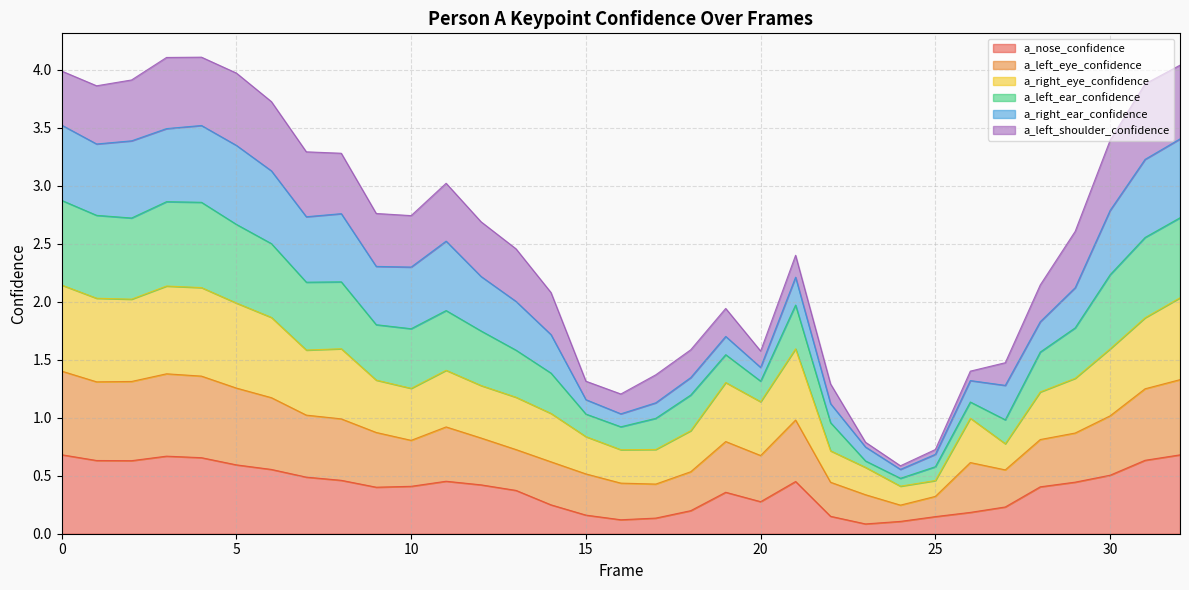

What is the maximum value shown in the chart?

4.1